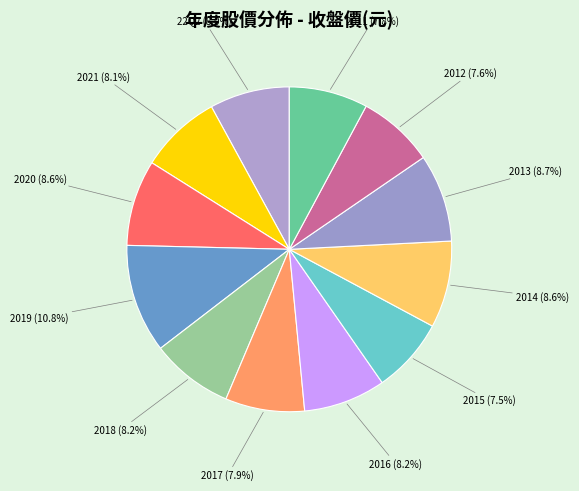

How many slices are in this pie chart?

12